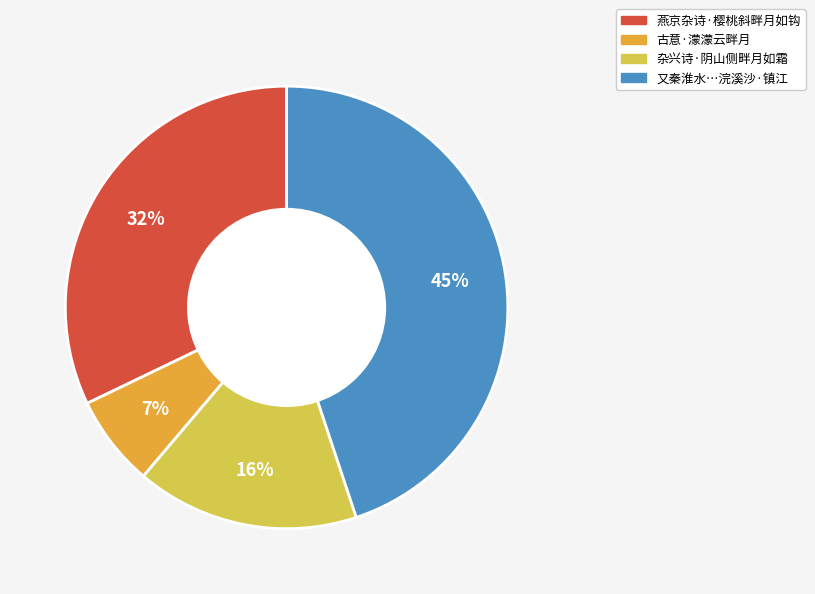

Does any single category account for the majority?

No